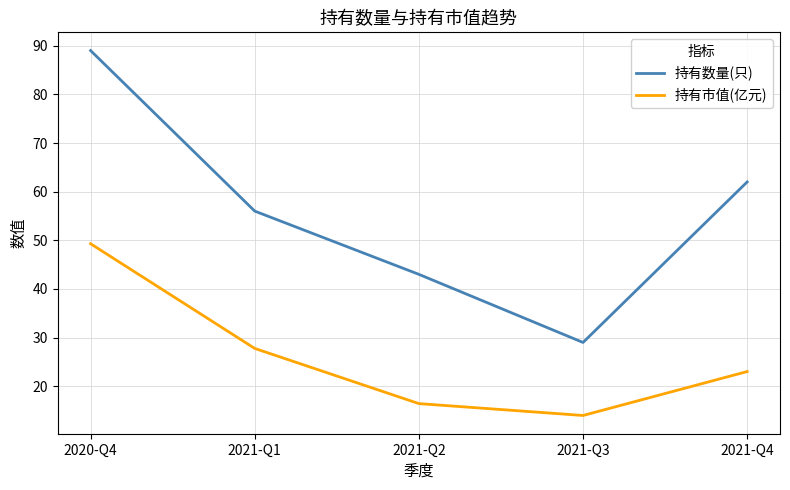

What is the sum of the 持有市值(亿元) values at 2021-Q1 and 2020-Q4?

77.1